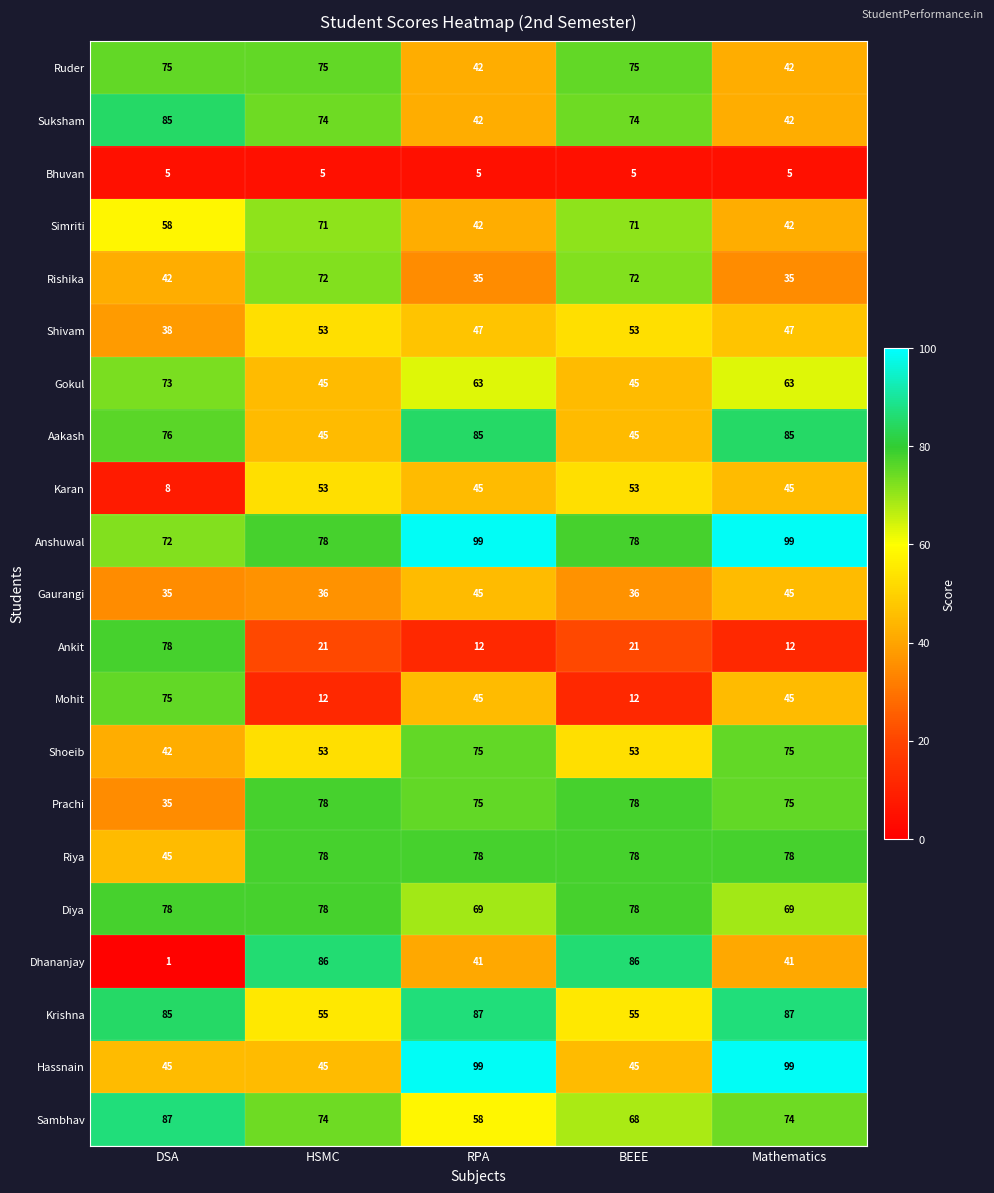

Which series has the largest total across all categories?

Anshuwal